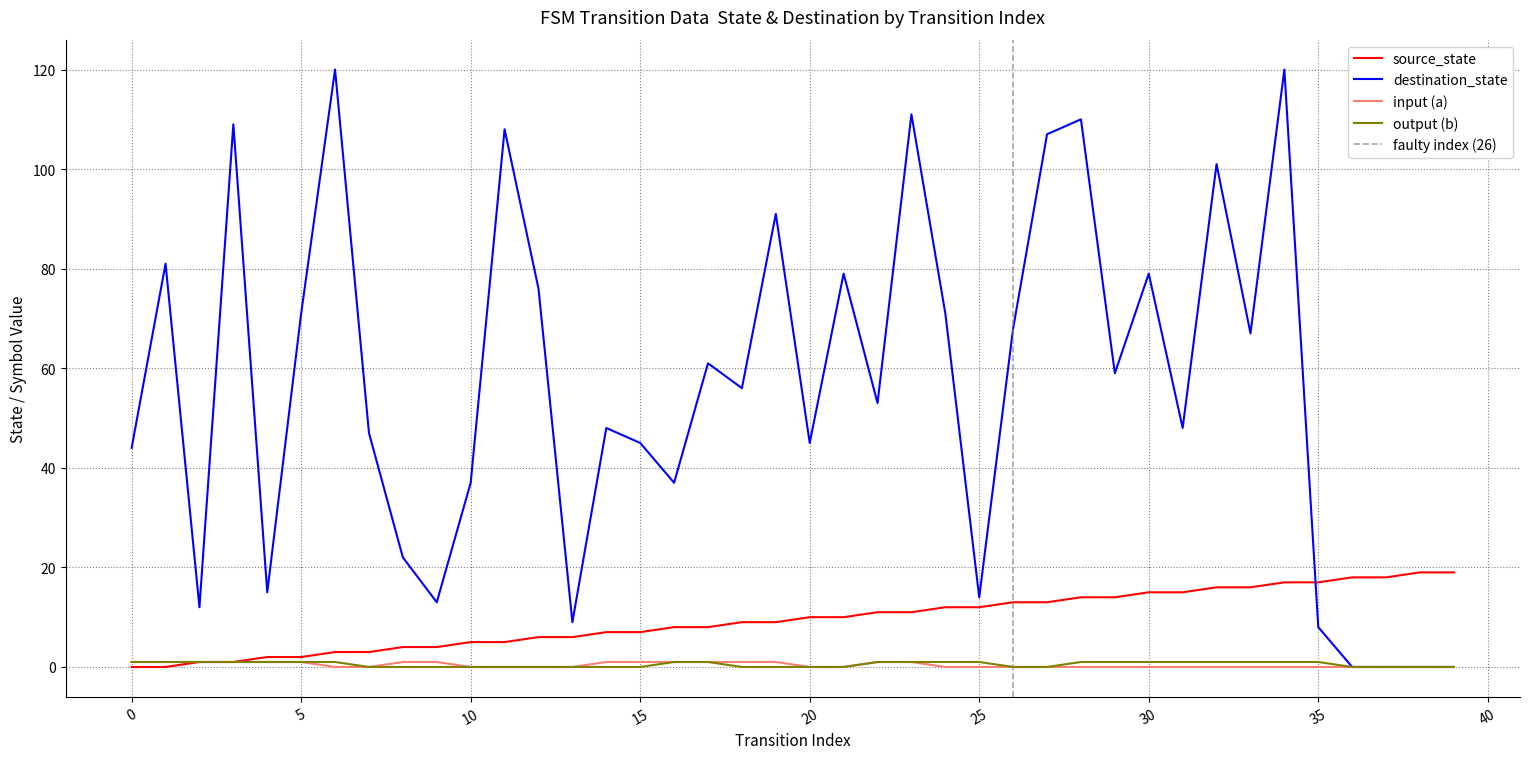

What is the approximate value of source_state at 10, to the nearest 5?

5